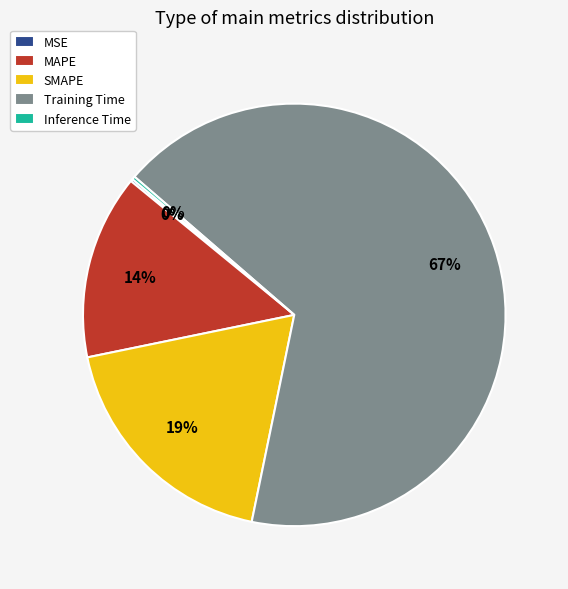

The Training Time slice represents 67% of the pie. True or false?

True